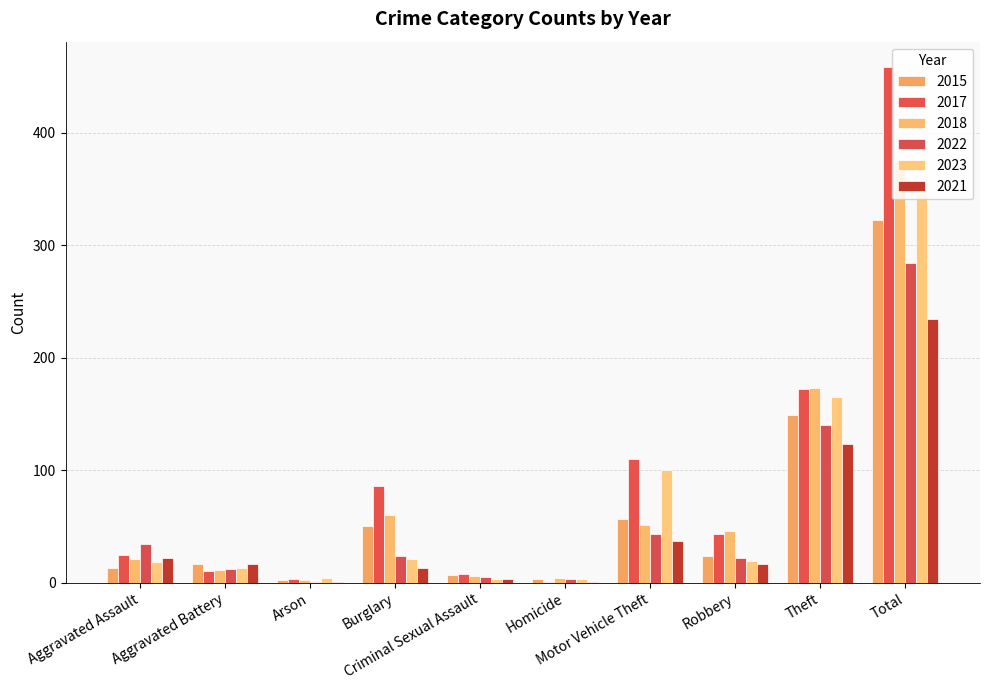

The 2023 series shows 6 at Robbery. True or false?

False